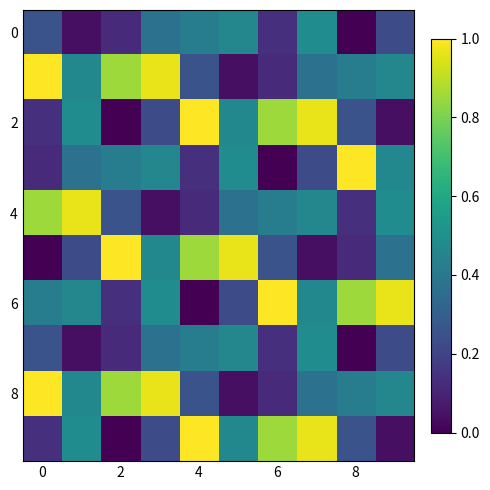

Which series has the largest total across all categories?

6